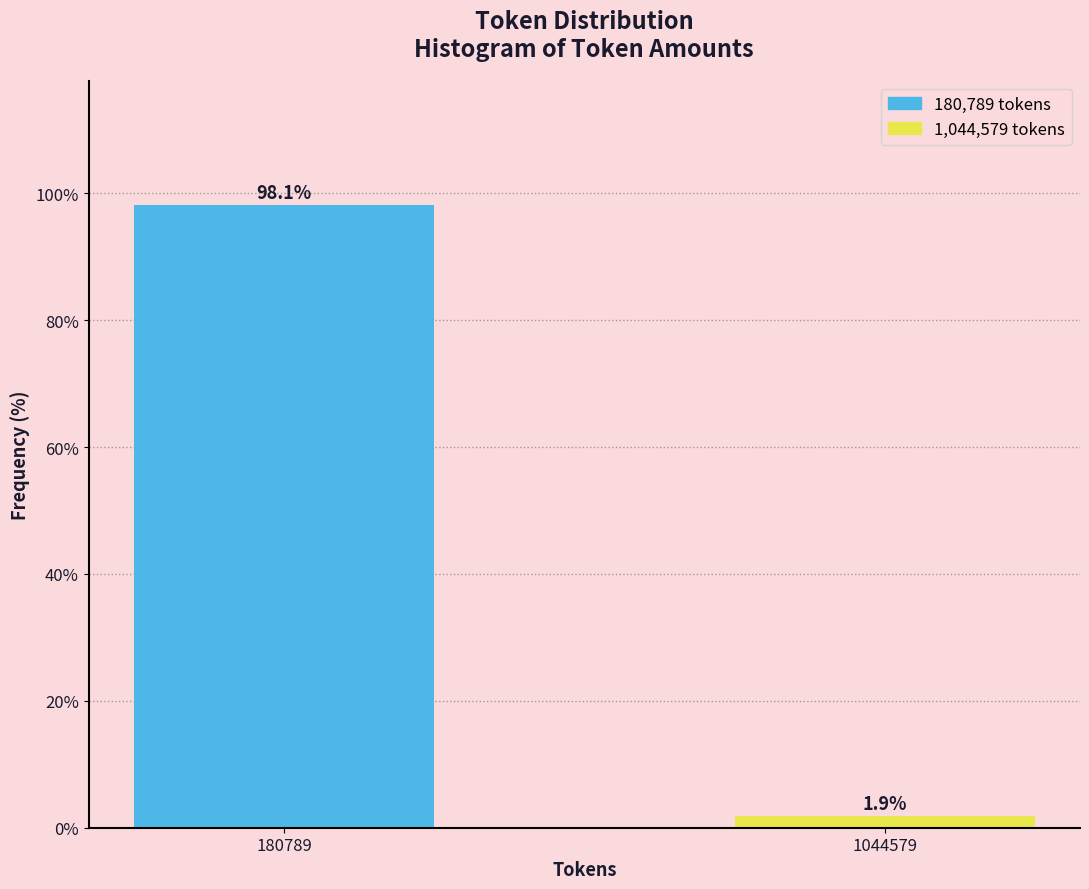

Reading right to left, list all the values displayed in this chart.

1044579=1.9	180789=98.1